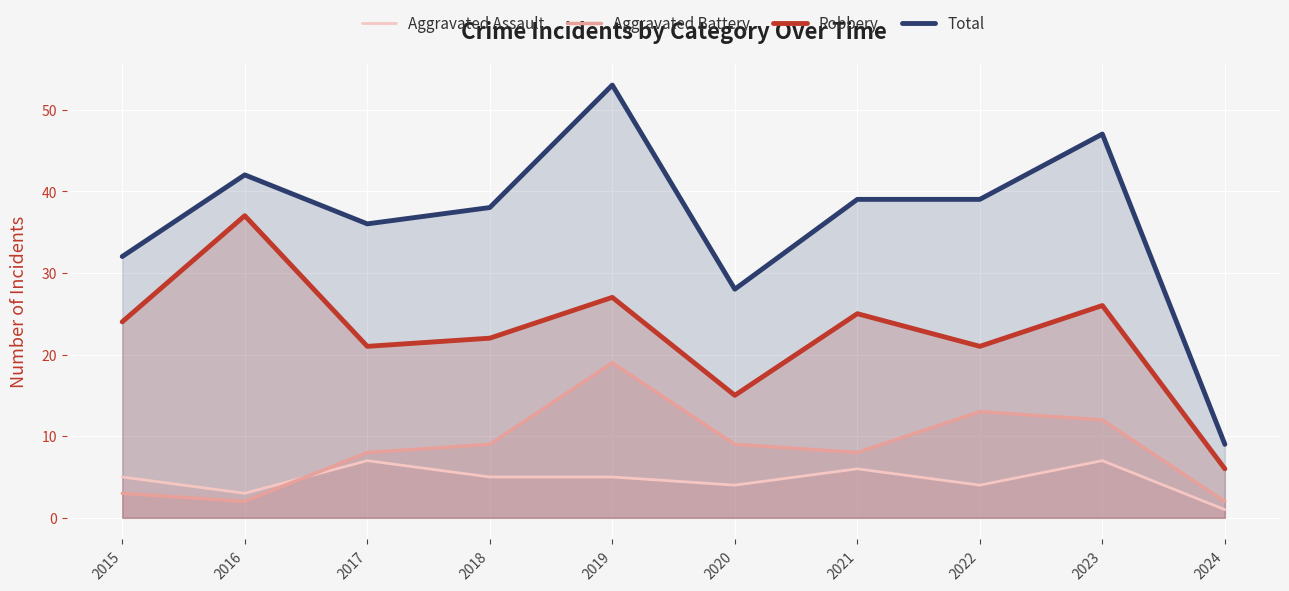

What is the difference between the maximum and minimum values in the Robbery series?

31